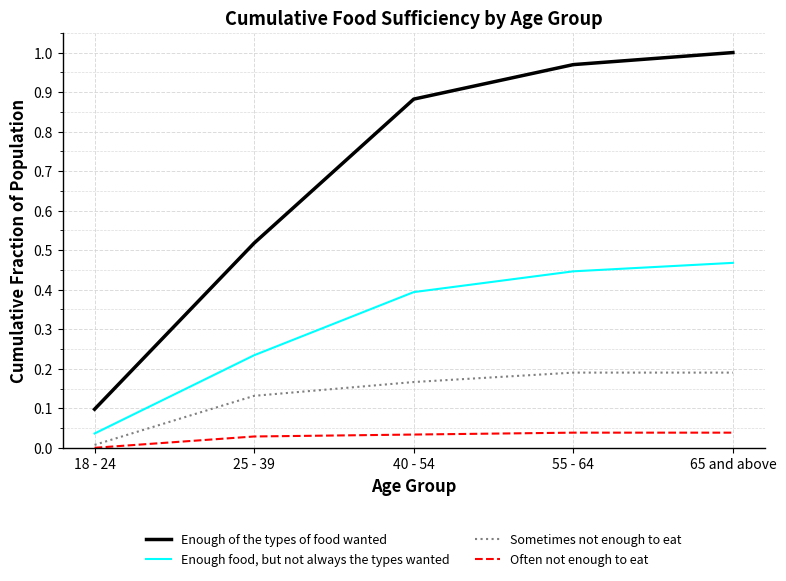

The value of Enough food, but not always the types wanted at 40 - 54 is 0.6. True or false?

False